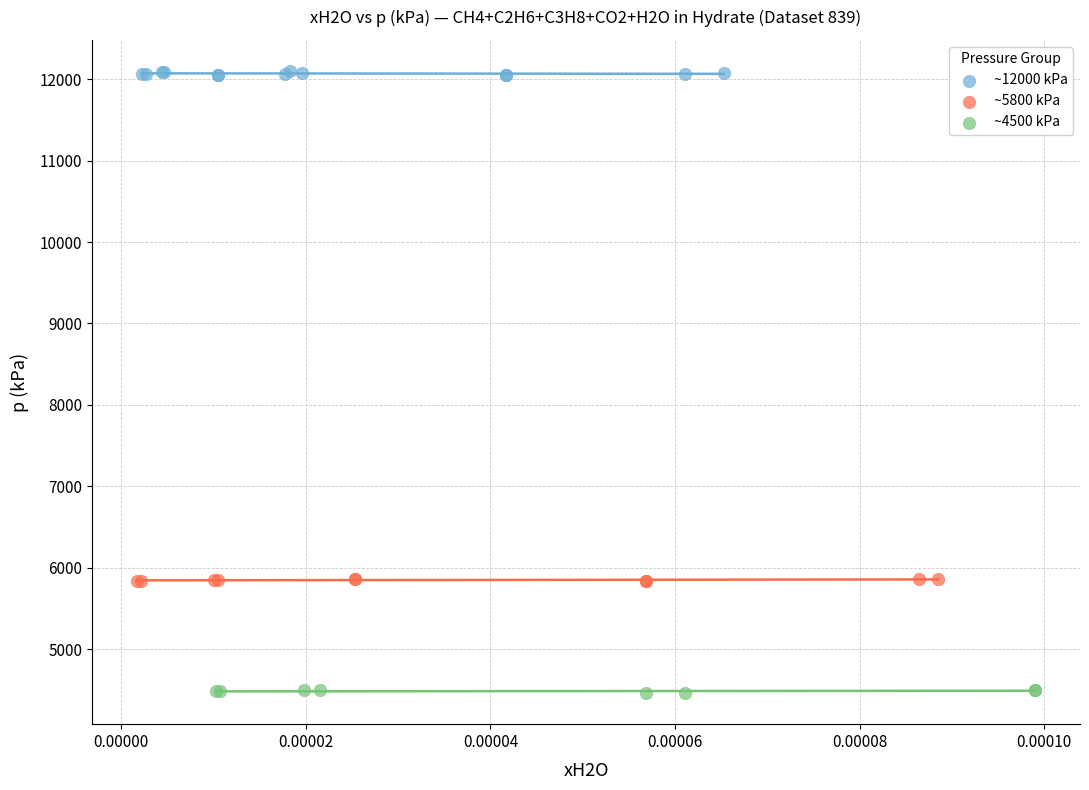

Which series contains the lowest Y value?

~4500 kPa